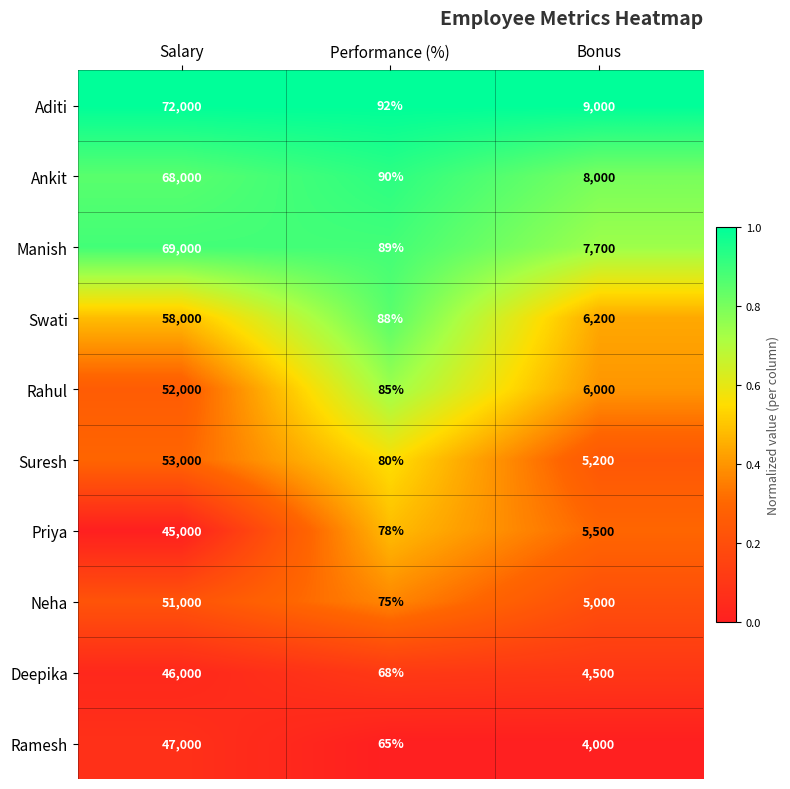

Count the Manish values in the range 89 to 69000.

3